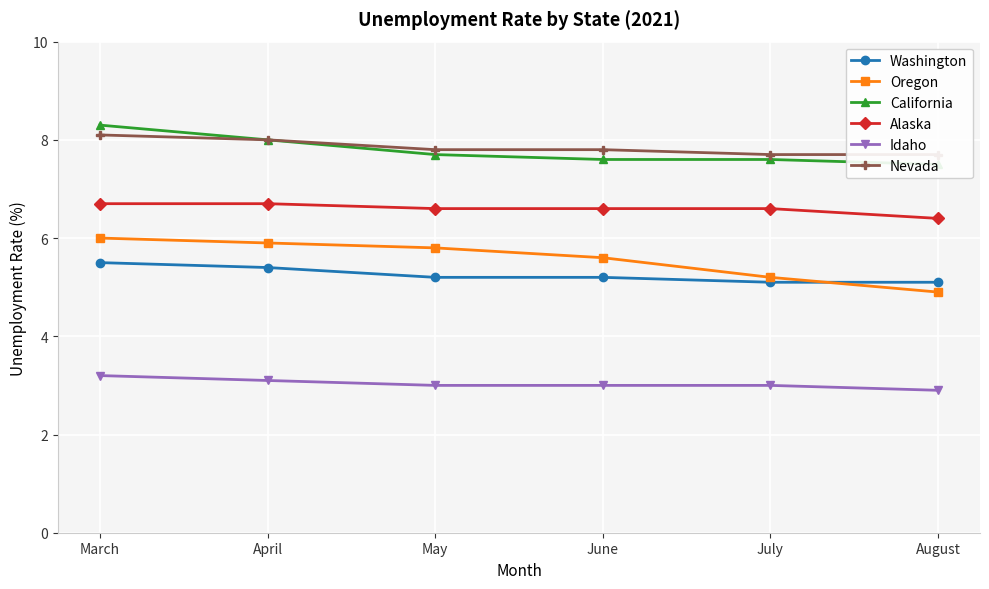

Is the value of Nevada at May greater than the value of Alaska at June?

Yes